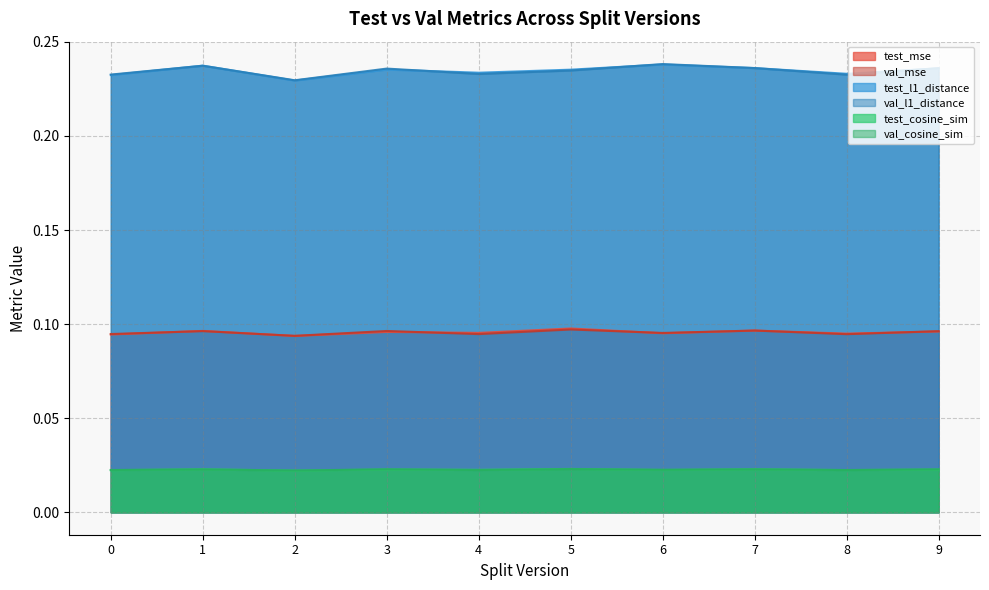

Which series has the largest range (max minus min)?

val_l1_distance